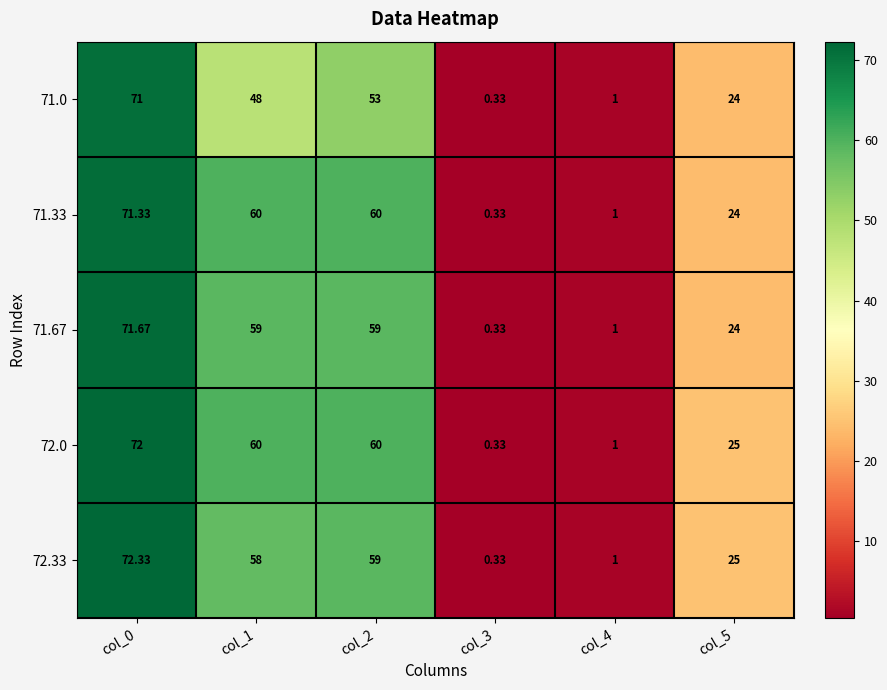

Is the value of 72.0 at col_1 greater than the value of 71.0 at col_2?

Yes